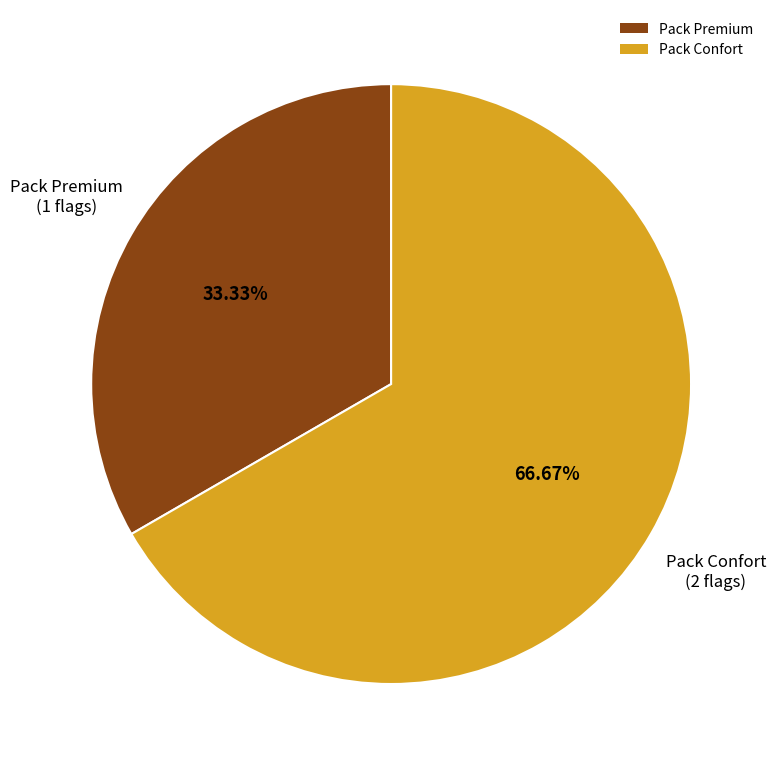

What portion of the pie excludes Pack Premium?

66.7%